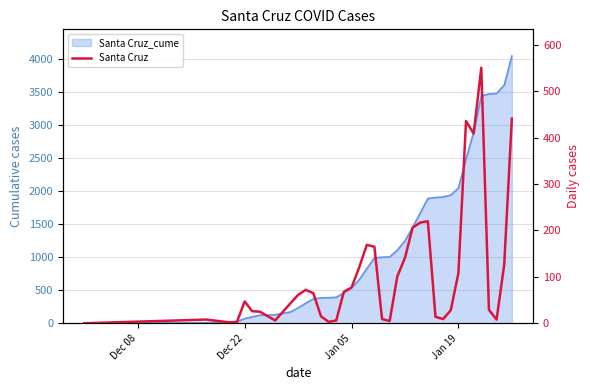

What position from the left is Jan 05?

3